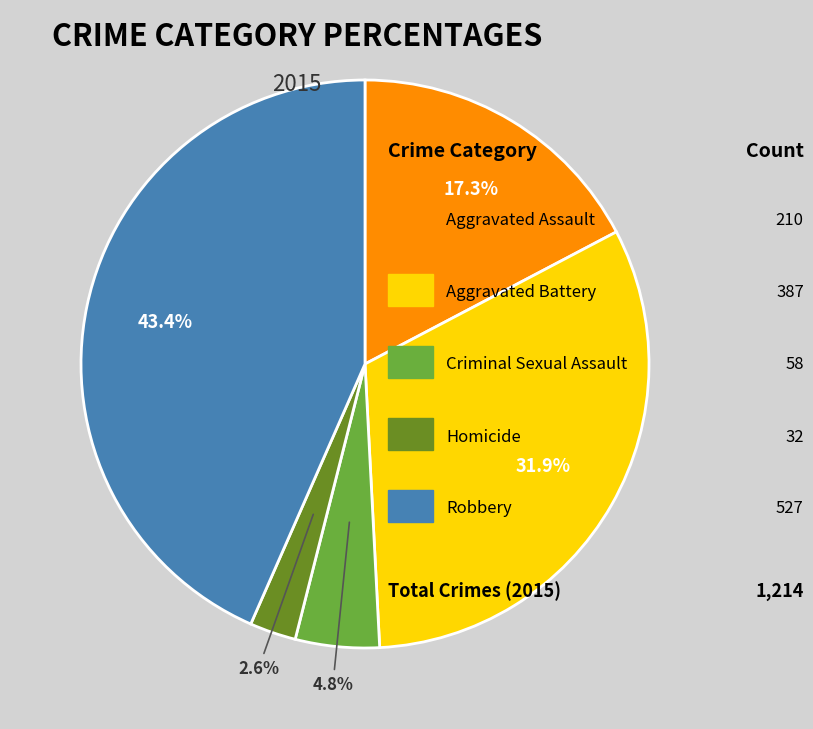

Is there any slice that represents more than half of the pie?

No